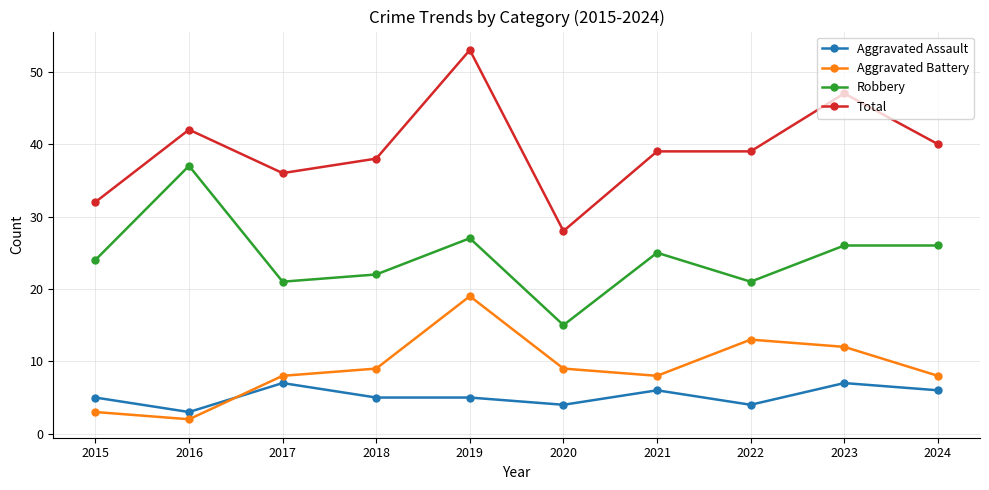

What is the difference between the Aggravated Battery values at 2024 and 2020?

1